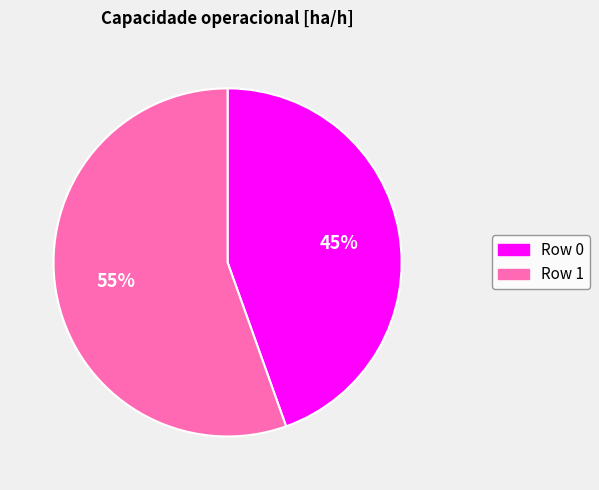

True or false: Row 1 accounts for 47% of the total.

False